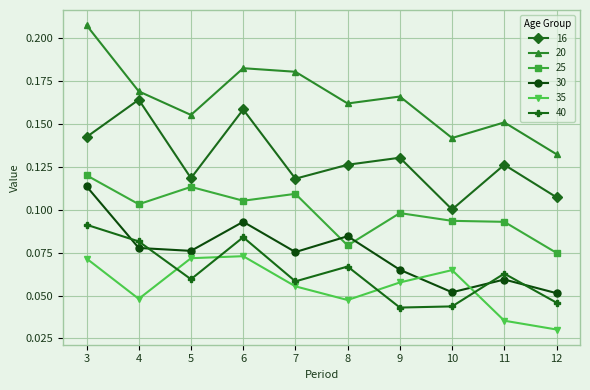

Where do 40 and 30 first cross each other?

3 and 4